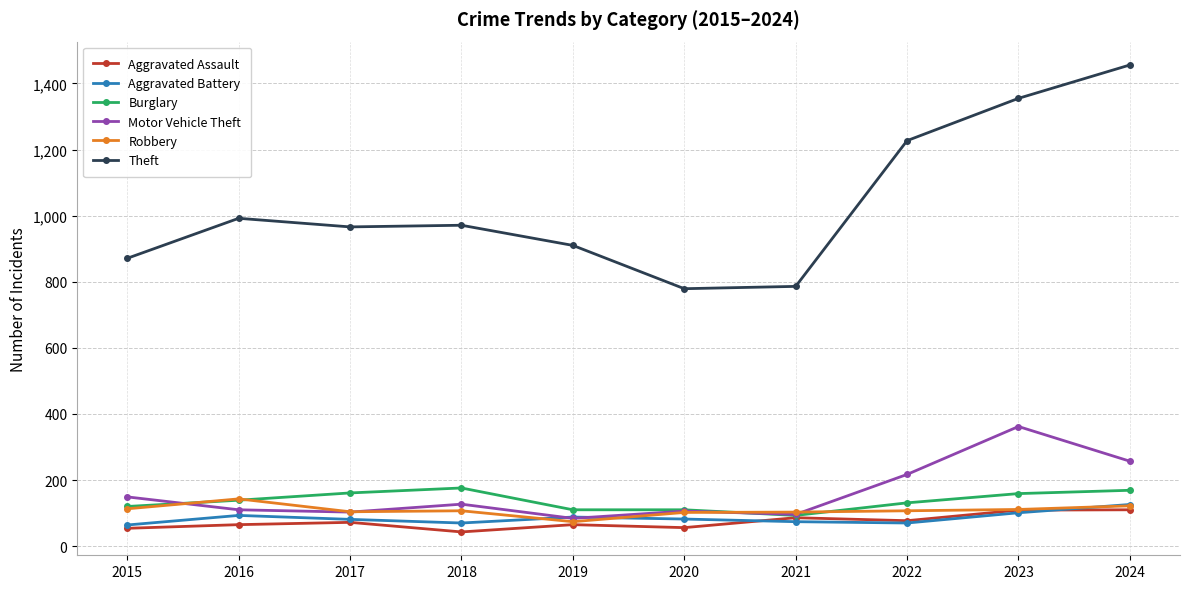

Which series has the widest spread of values?

Theft